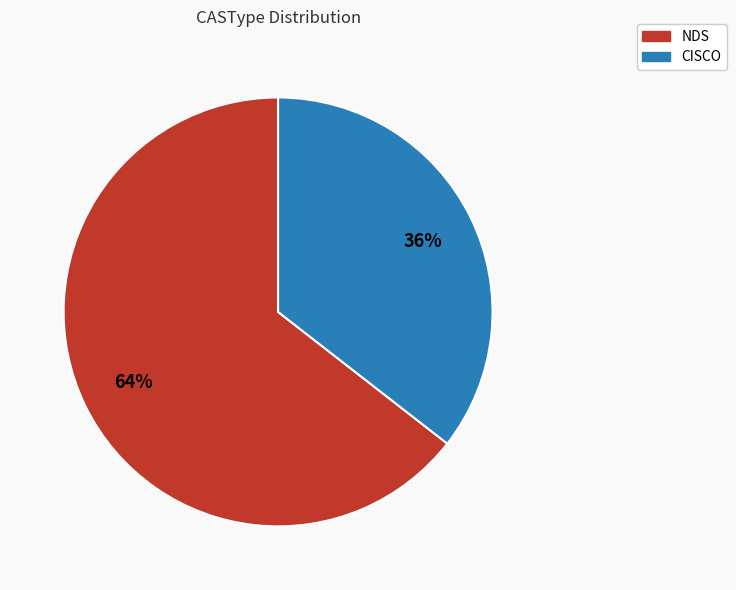

Between NDS and CISCO, which is larger?

NDS